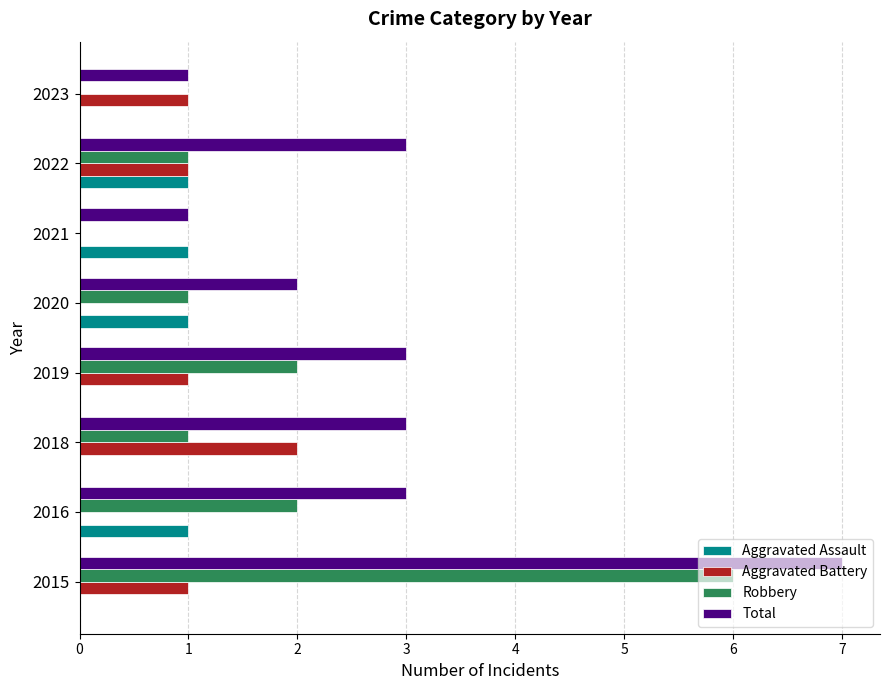

How many categories are shown in the chart?

8